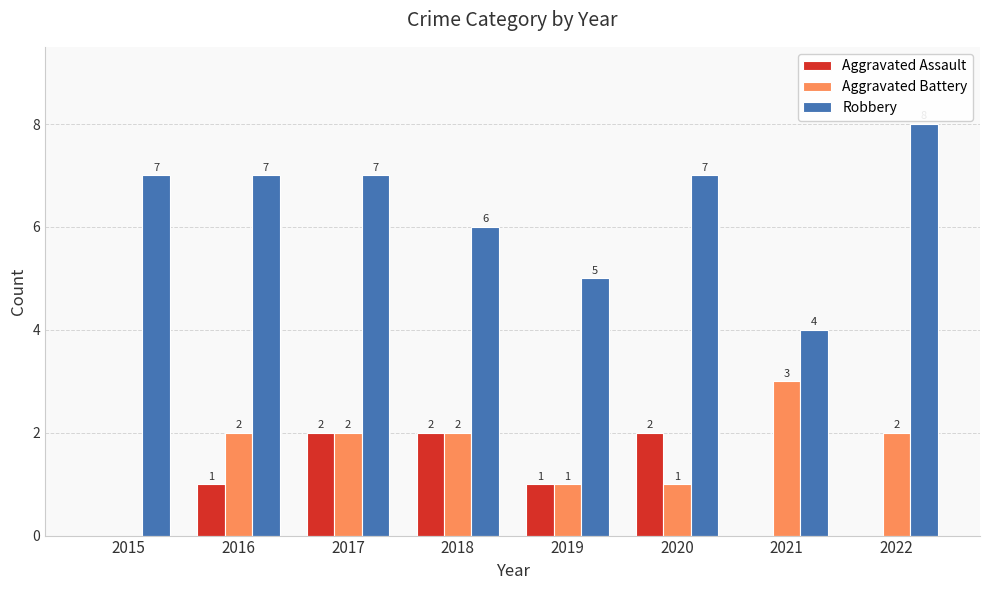

What is the total value across all series at 2021?

7